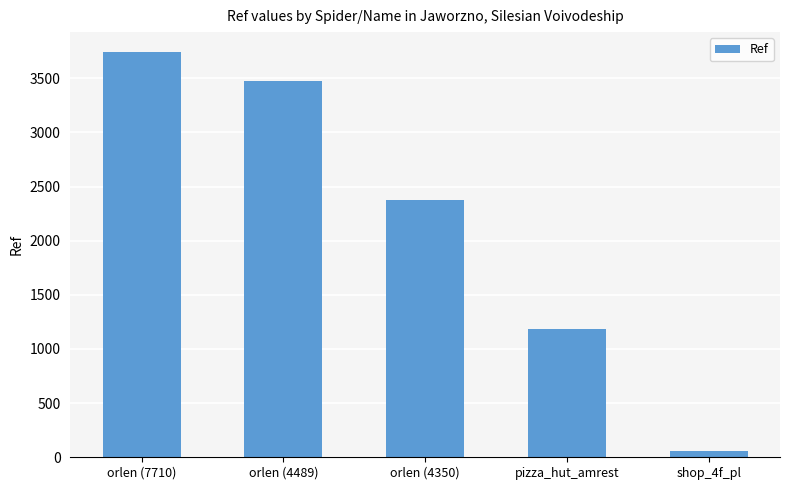

What is the difference between the maximum and second lowest values?

2551